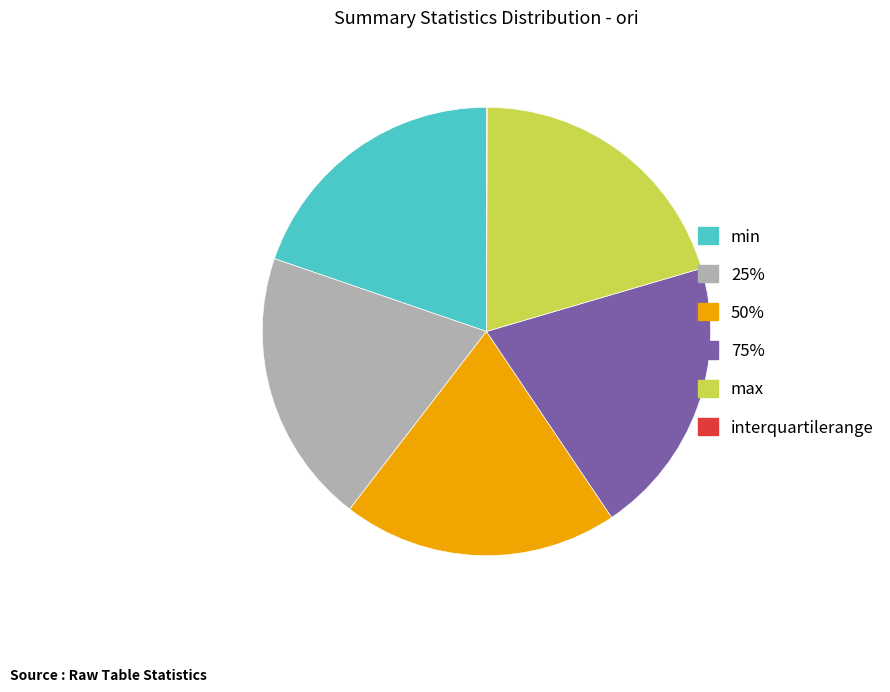

The 25% slice represents 6% of the pie. True or false?

False